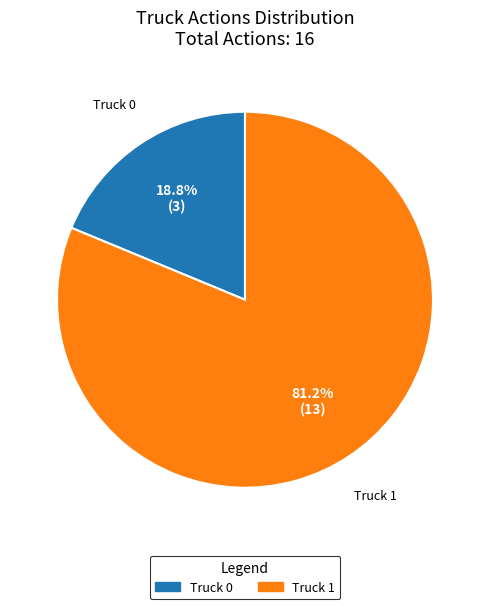

How many segments does this pie chart have?

2